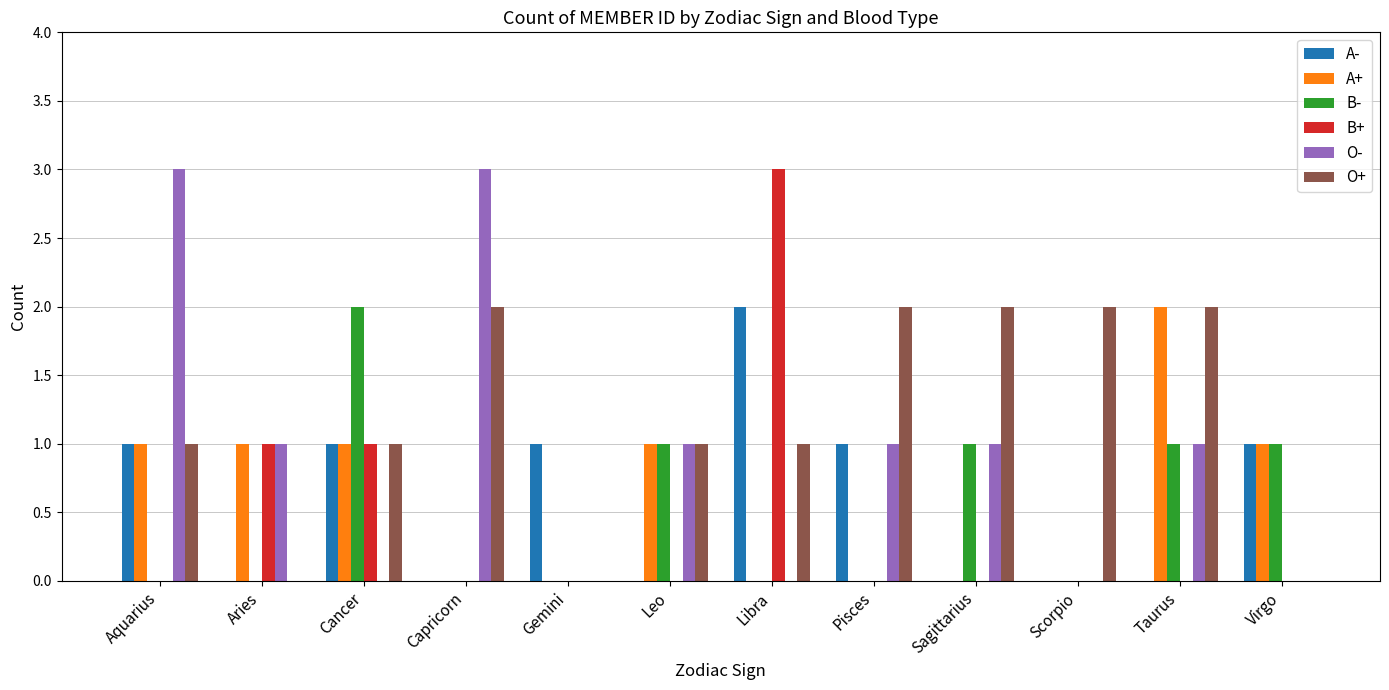

Is the value of A+ at Aries greater than the value of O+ at Pisces?

No